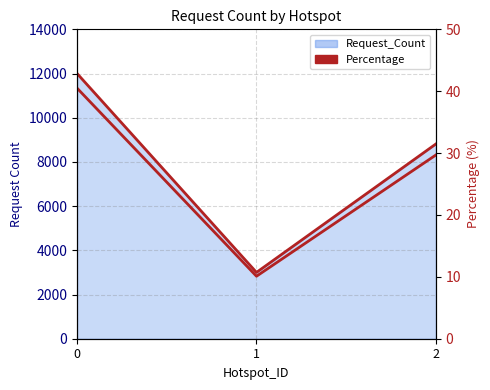

Does the chart display data point markers on the line(s)?

No